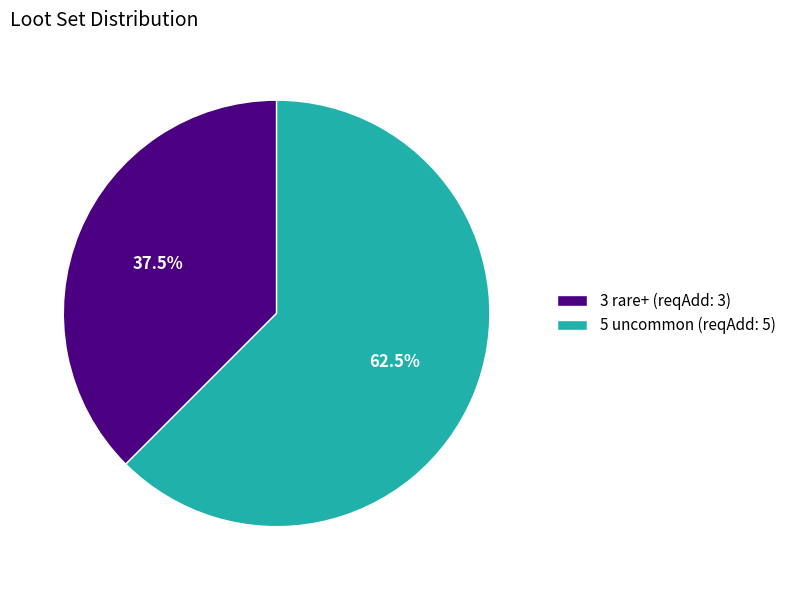

Approximately how many times larger is the value at 3 rare+ compared to 5 uncommon?

0.6